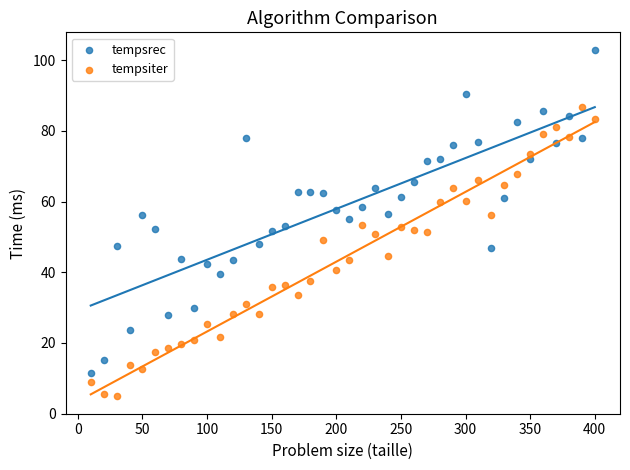

Which series reaches the maximum Y coordinate?

tempsrec